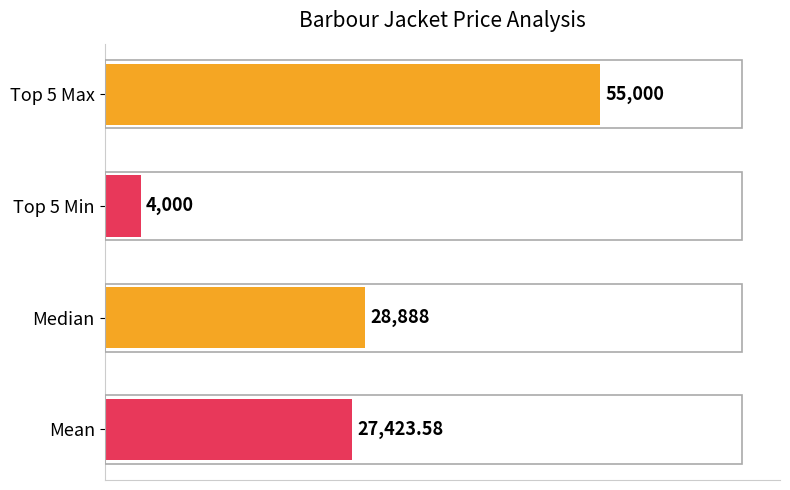

At which label is the value closest to 29500?

Median